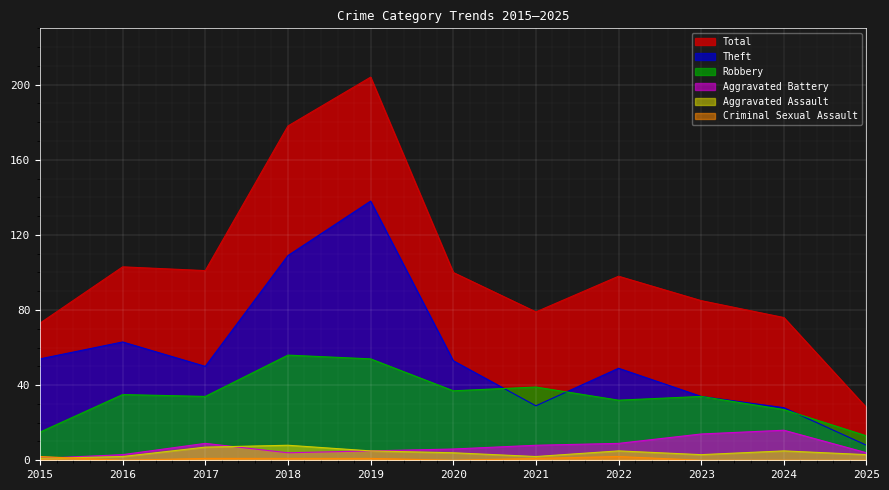

In Robbery, how many points are lower than both neighbors (excluding endpoints)?

3